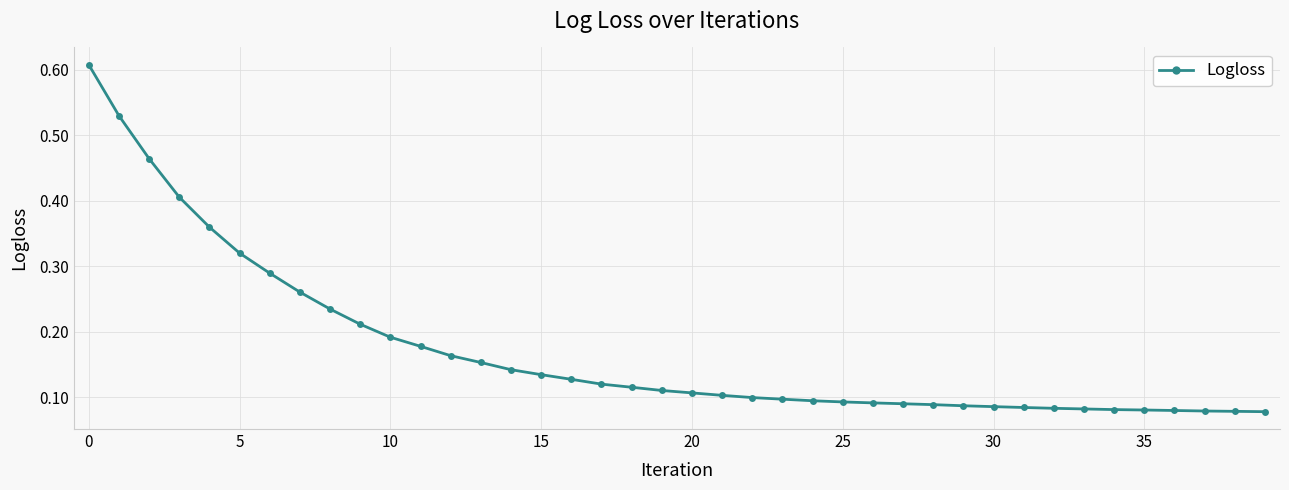

How many values are between 0 and 1?

40